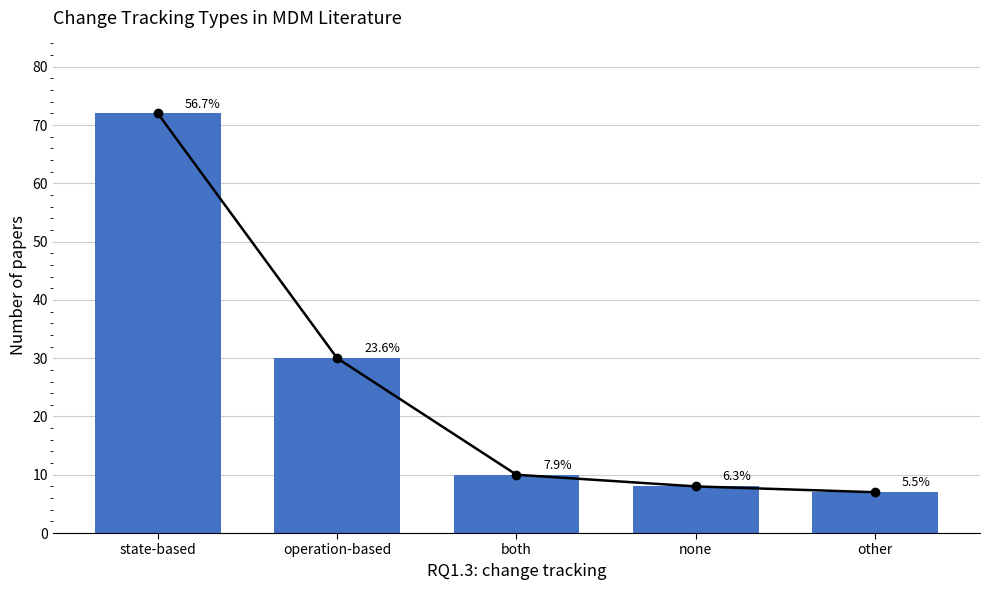

How many categories are shown in the chart?

5